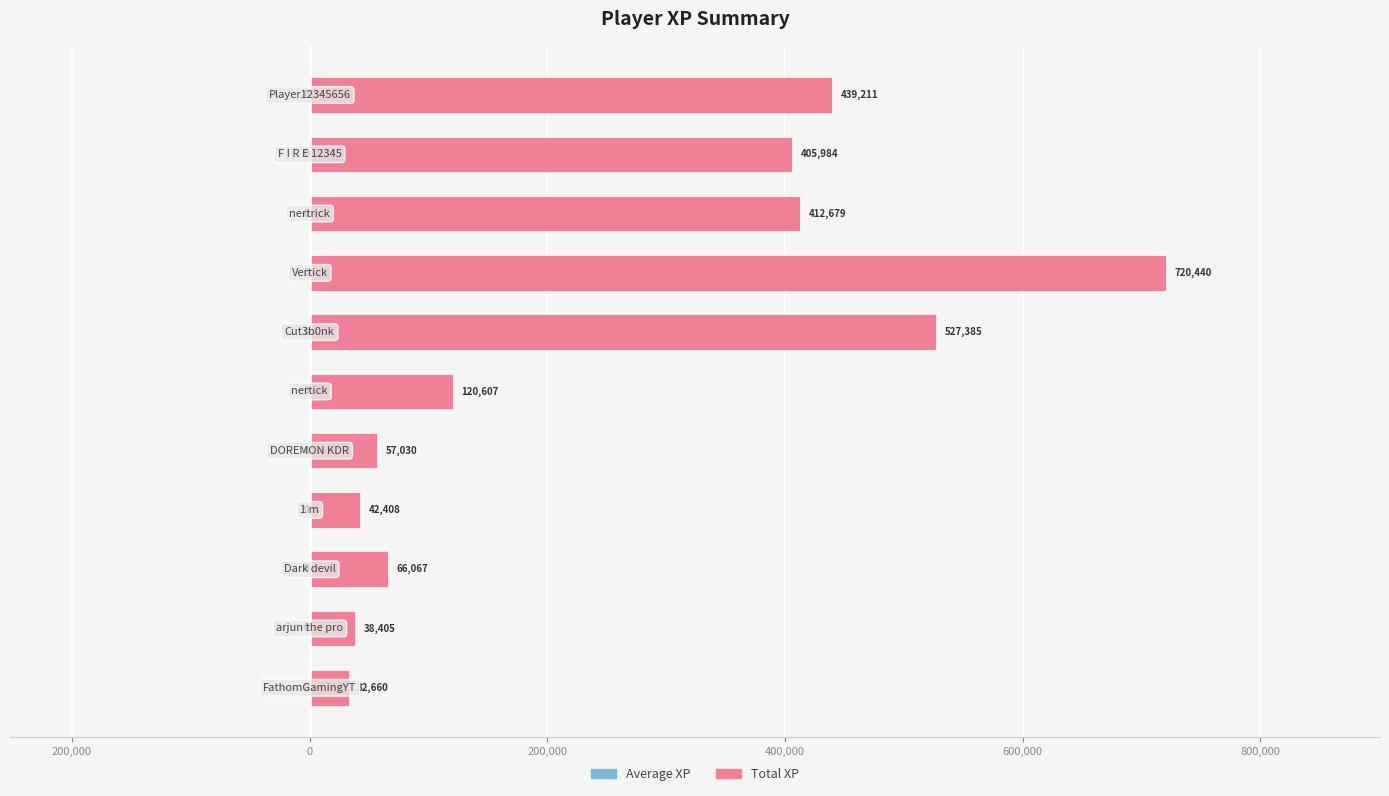

Are the bars horizontal?

Yes